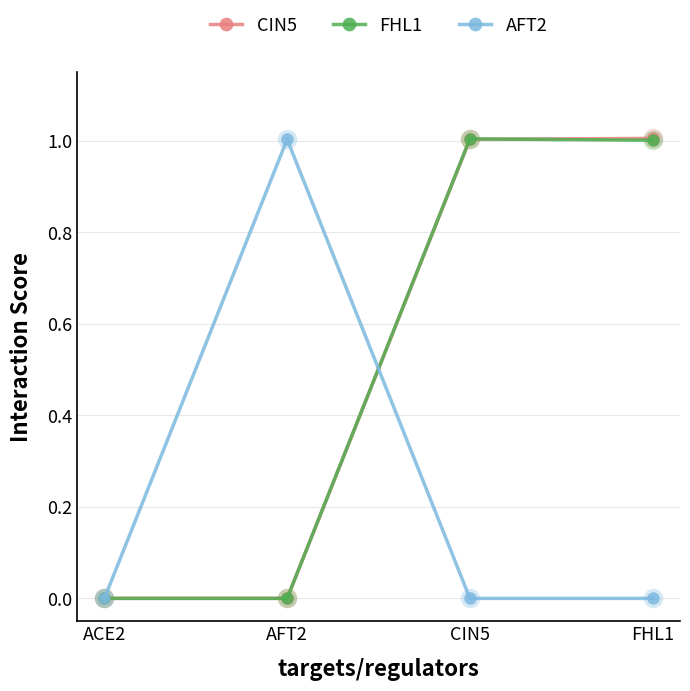

What are all the series names shown in the legend?

CIN5, FHL1, AFT2